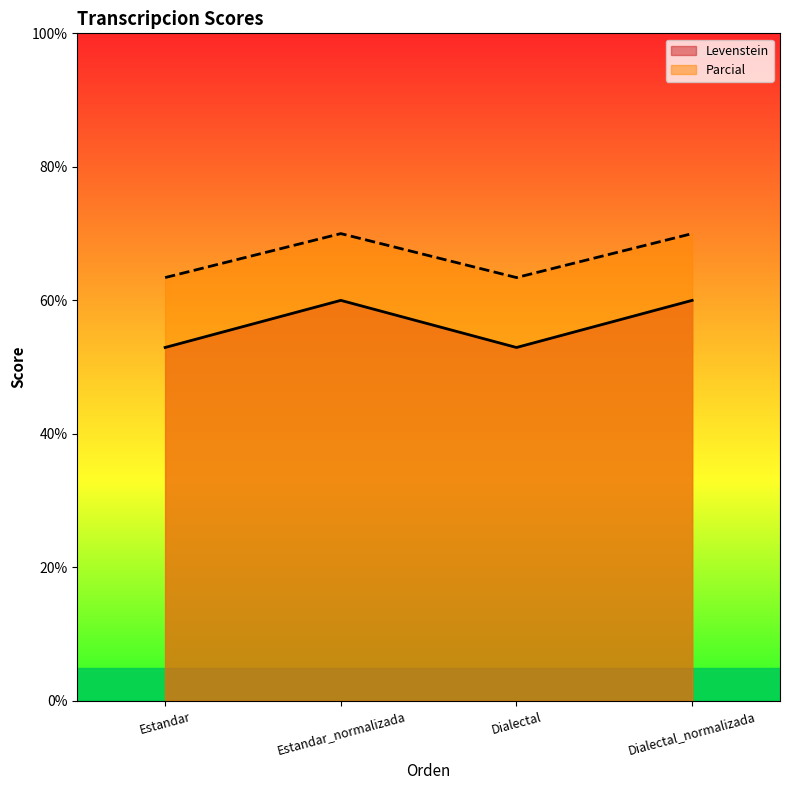

What value does the Parcial series have at Estandar?

63.4